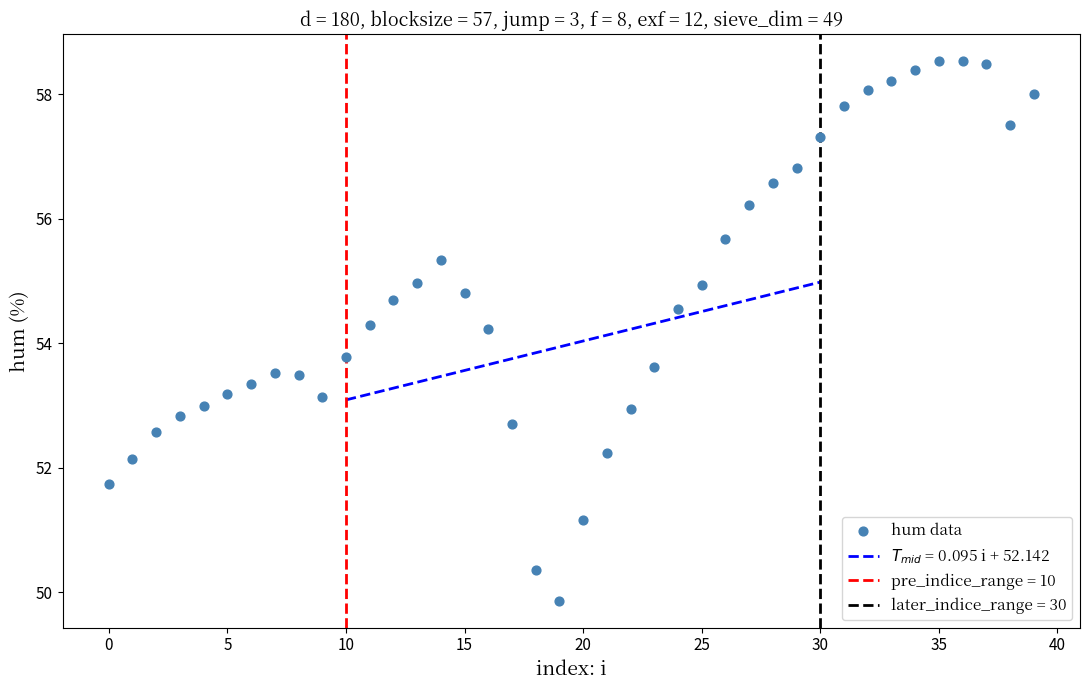

What is the range of Y values (max minus min)?

8.7